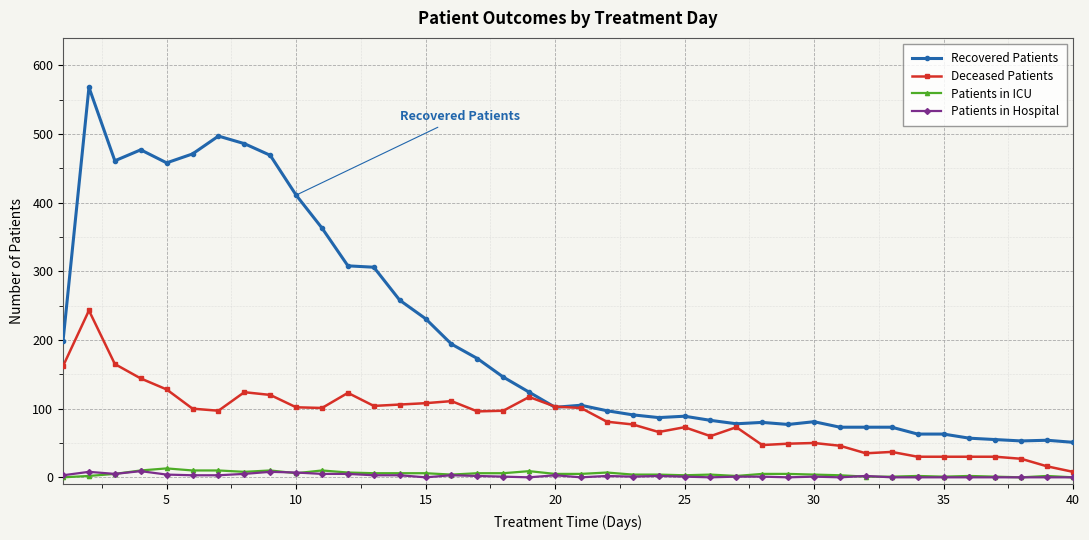

True or false: Patients in Hospital has more than 1 interior local peaks.

True